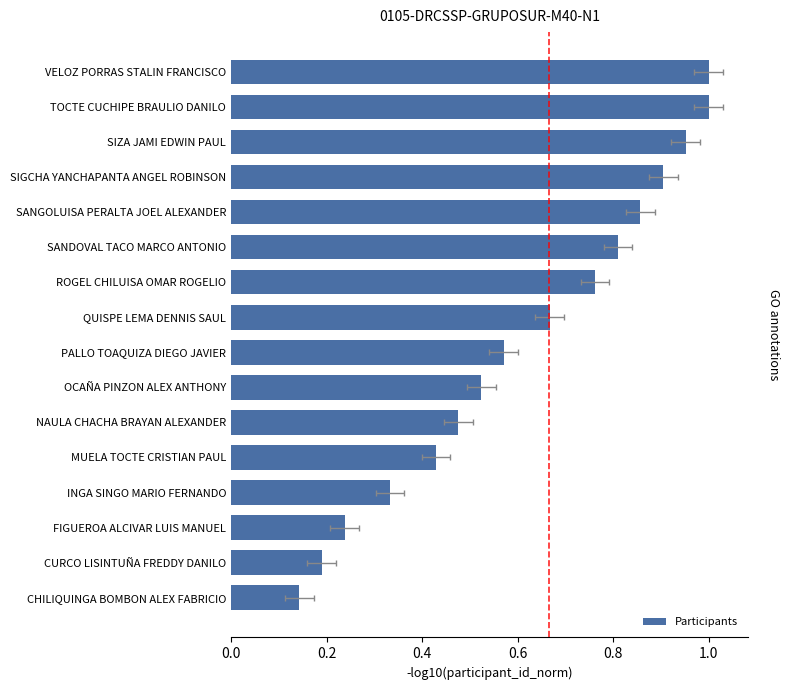

Count the number of data series in this chart.

1